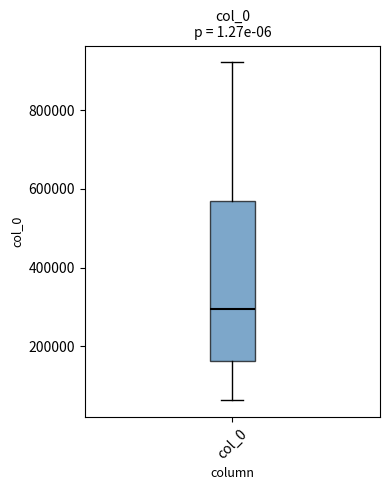

Where does the lower whisker of the box for col_0 end on the y-axis? The values are not printed on the chart, so give them approximately, as read against the axis.

60000